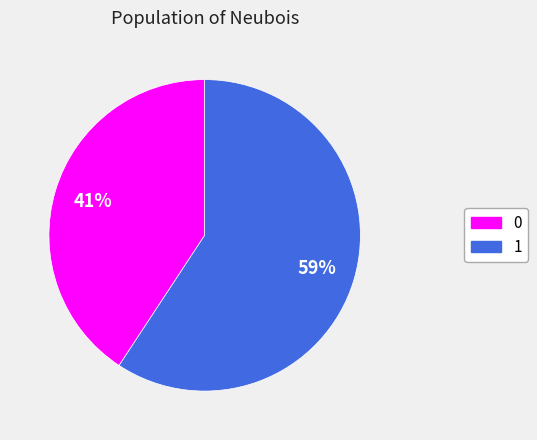

Which has a higher value, 1 or 0?

1